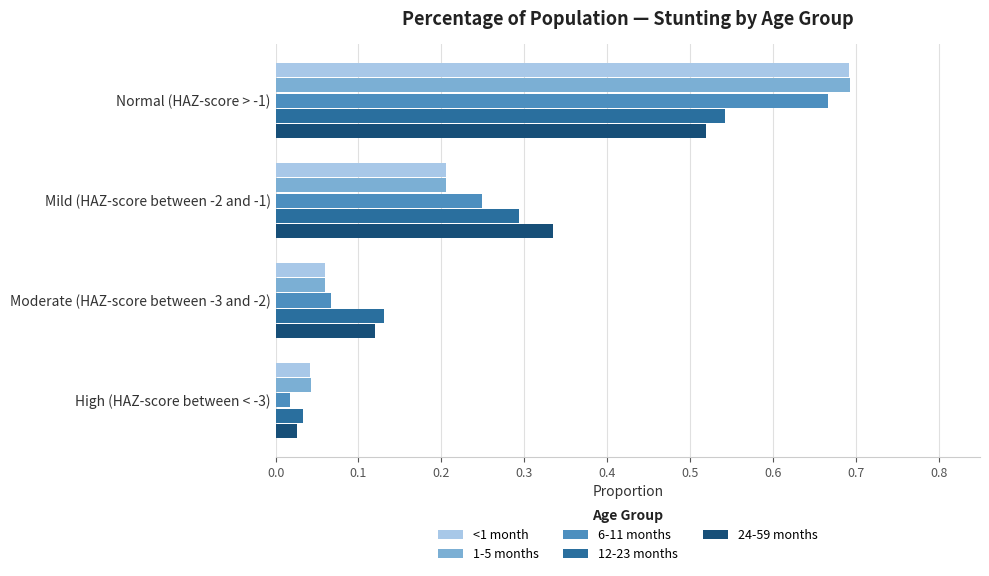

Is the value of 1-5 months at Mild (HAZ-score between -2 and -1) greater than the value of 6-11 months at Mild (HAZ-score between -2 and -1)?

No